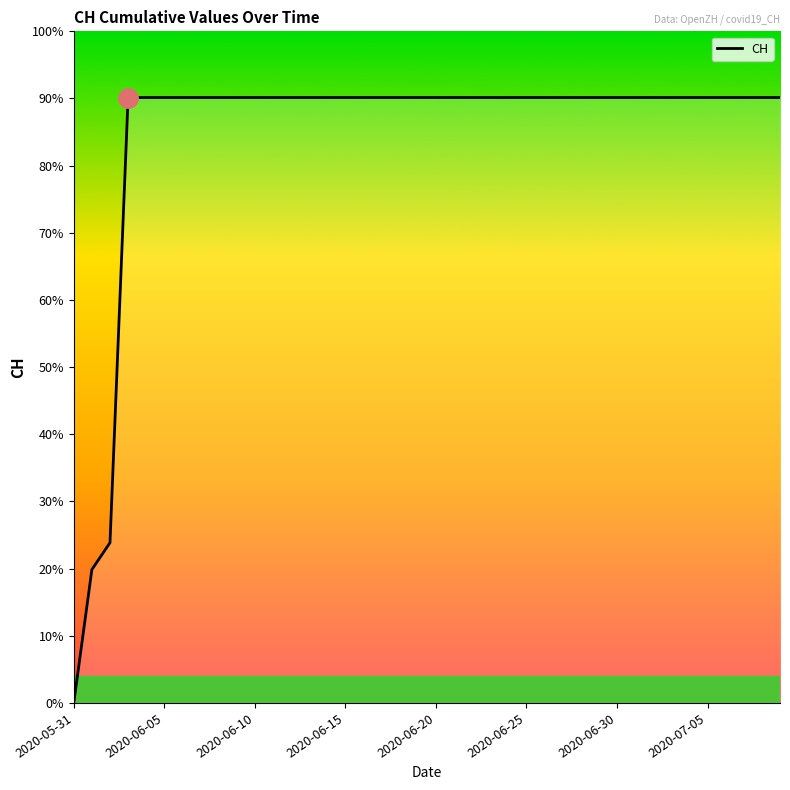

Does the chart have visible grid lines?

No